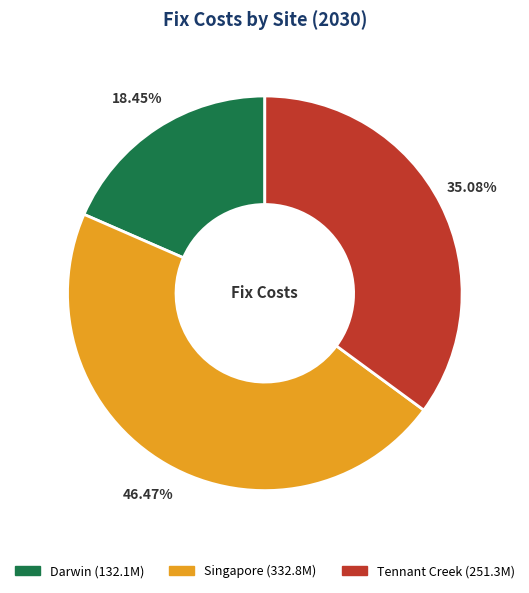

To the nearest percent, what is the difference between the Tennant Creek and Darwin slice percentages?

17%